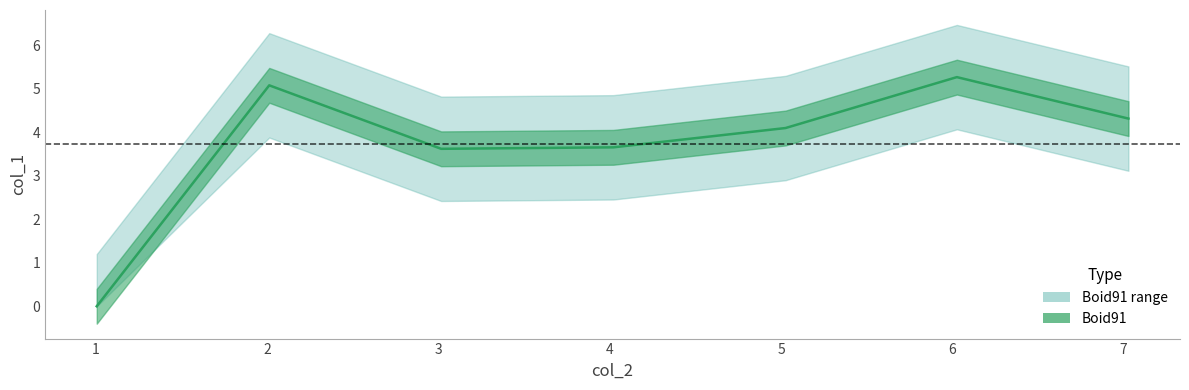

Is this an area chart (filled region under the line)?

No